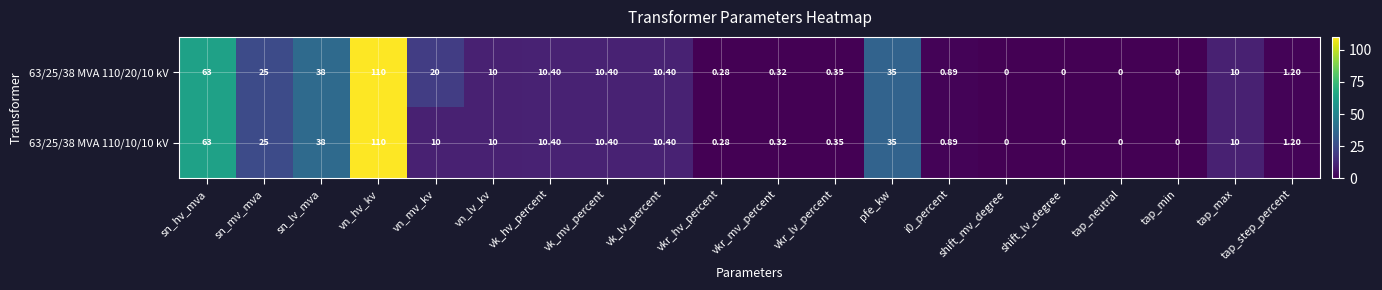

At which label does 63/25/38 MVA 110/20/10 kV first exceed 10?

sn_hv_mva